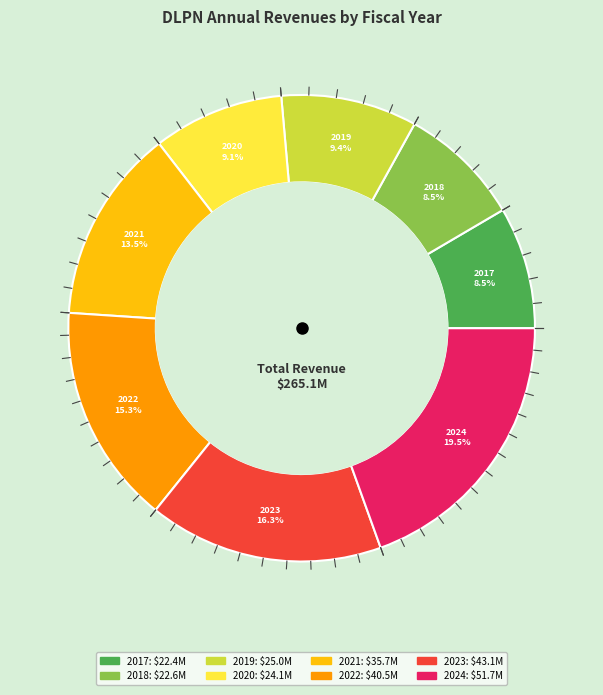

Which category has the biggest portion of the pie?

2024